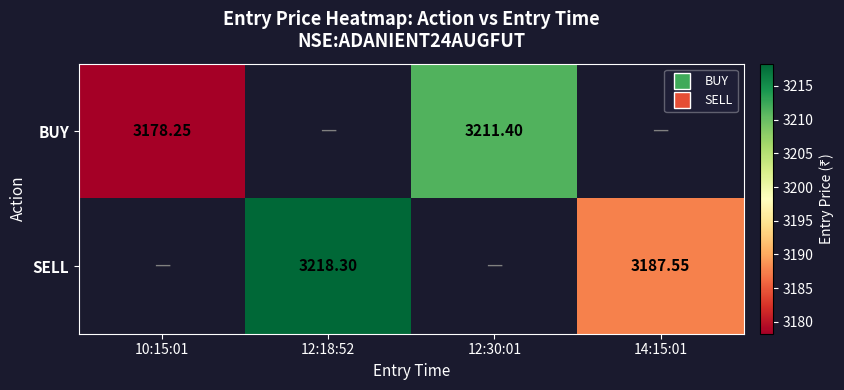

True or false: BUY has a value of 3211.4 at 12:30:01.

True